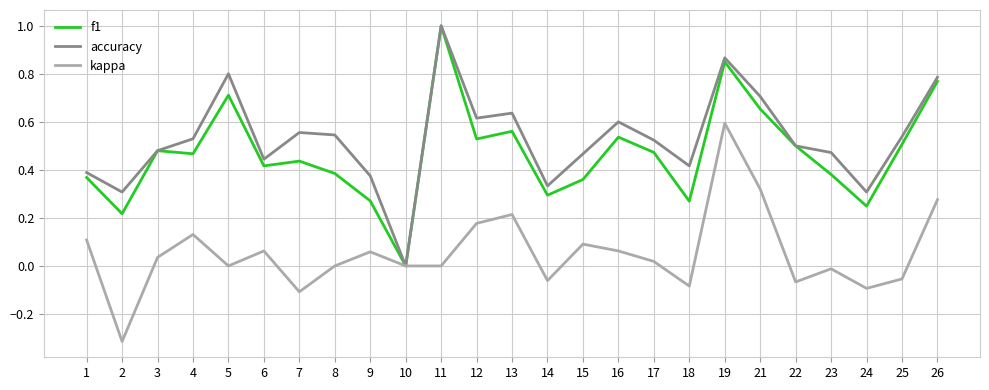

What is the maximum value for f1?

1.0